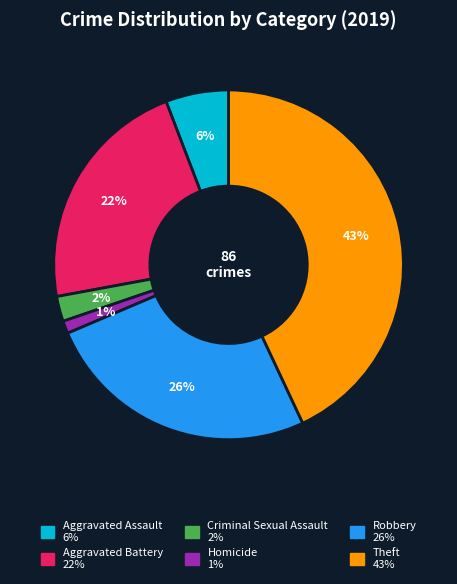

To the nearest percent, what portion does Theft represent?

43%